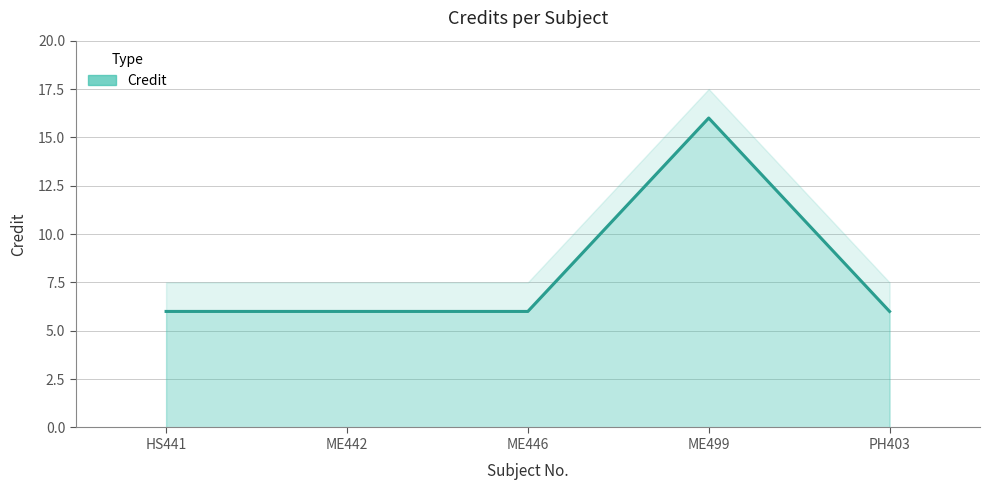

Approximately how many times larger is the value at ME499 compared to PH403?

2.7